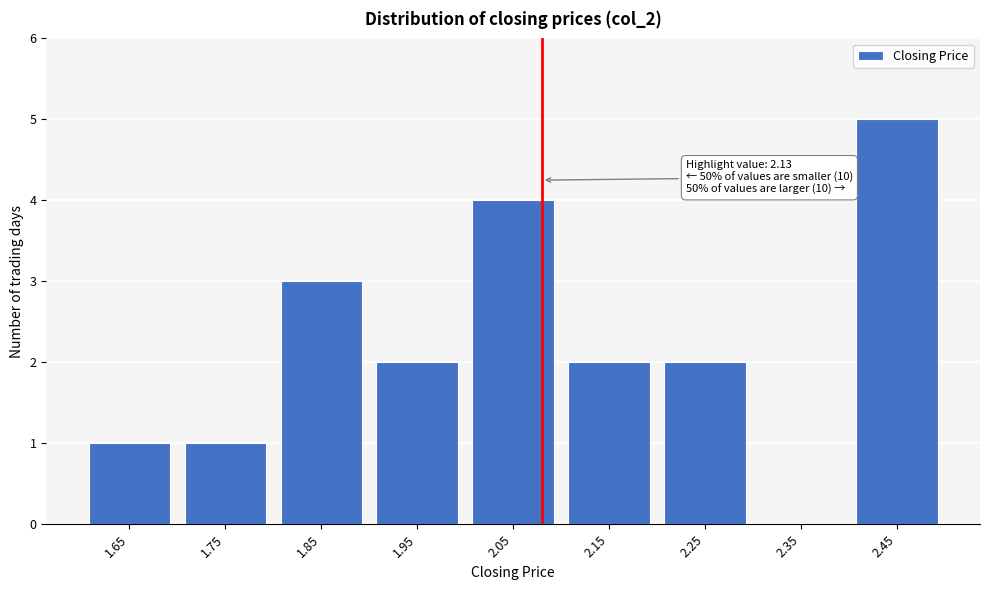

Reading left to right, list all the values displayed in this chart.

1.65=1	1.75=1	1.85=3	1.95=2	2.05=4	2.15=2	2.25=2	2.35=0	2.45=5